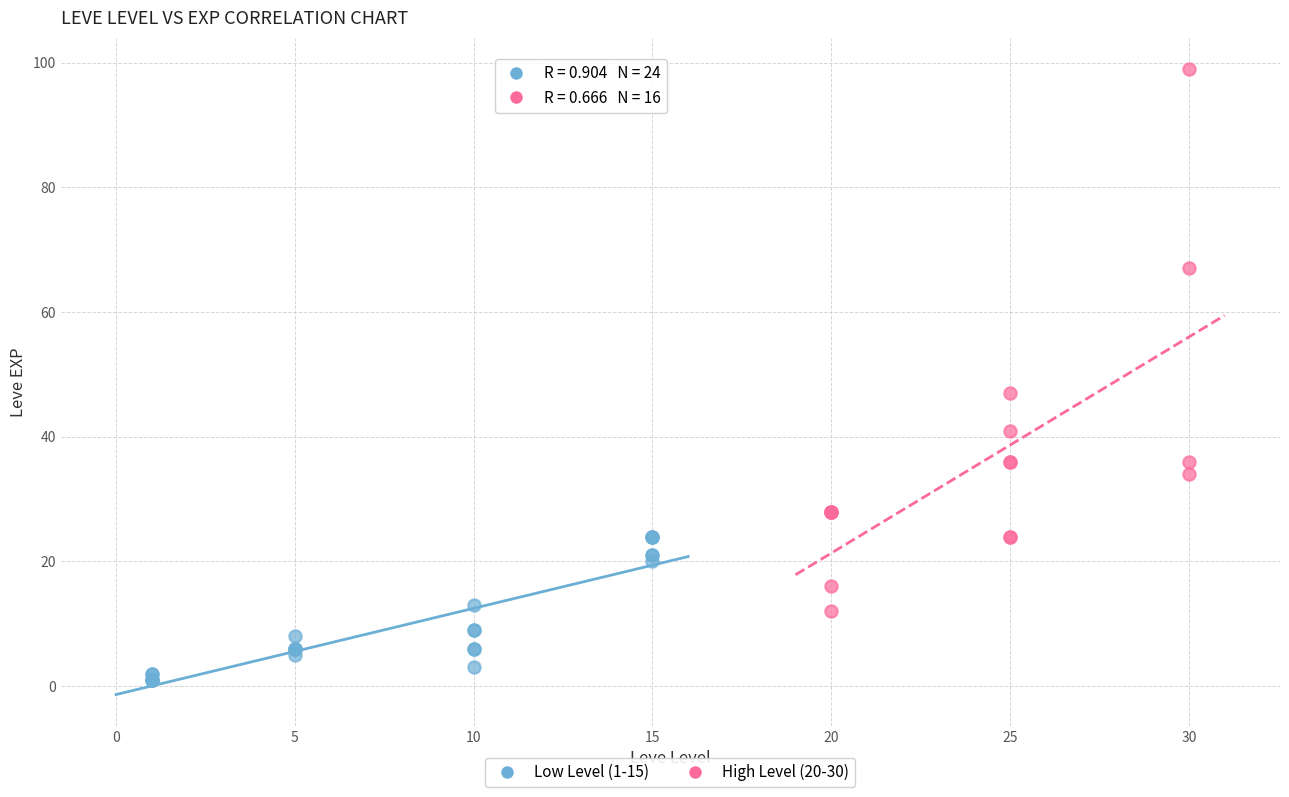

Which series contains the lowest Y value?

Low Level (1-15)